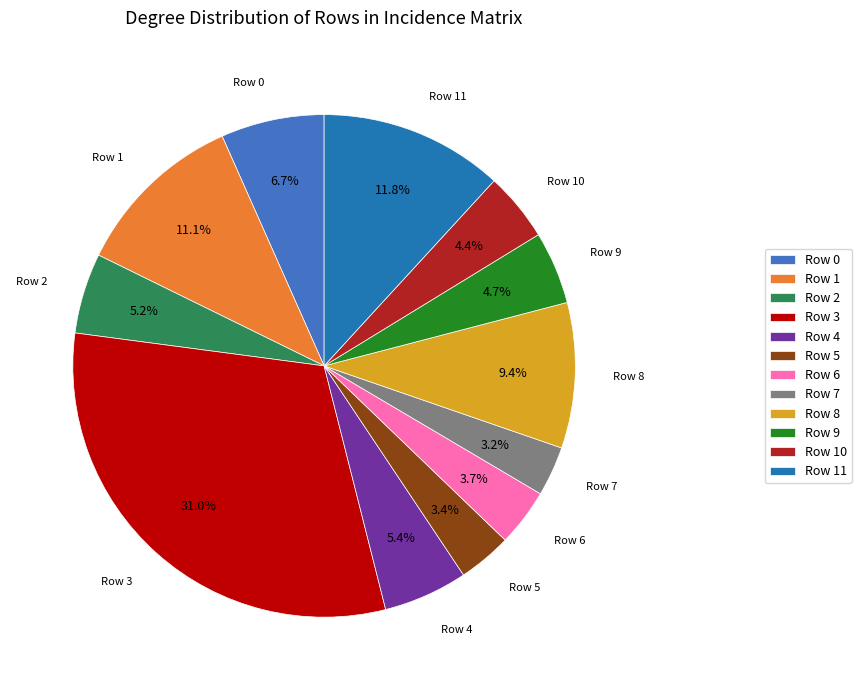

Does any single category account for the majority?

No